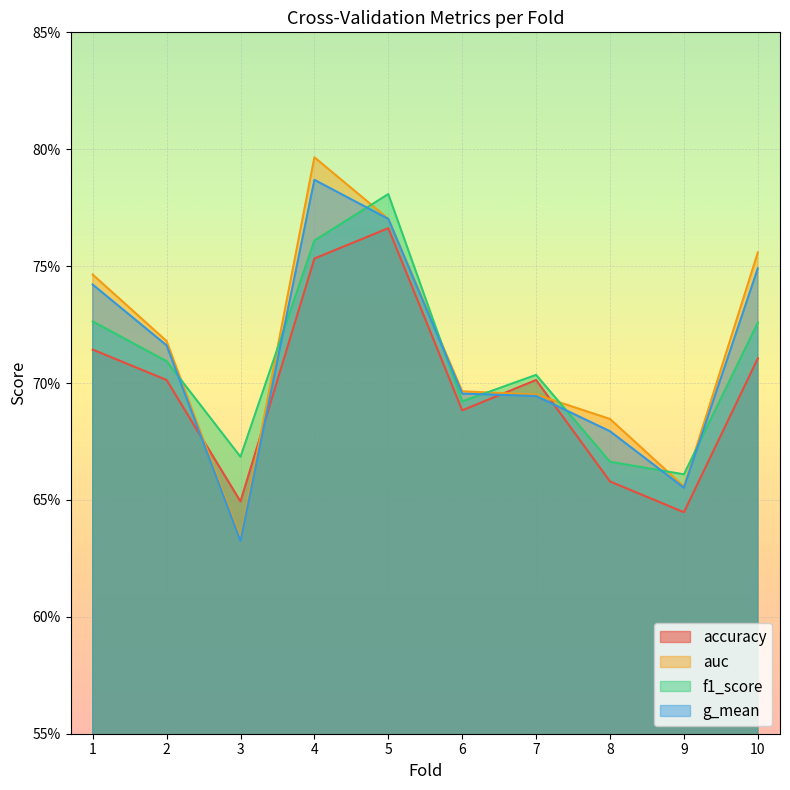

In accuracy, how many points are higher than both neighbors (excluding endpoints)?

2